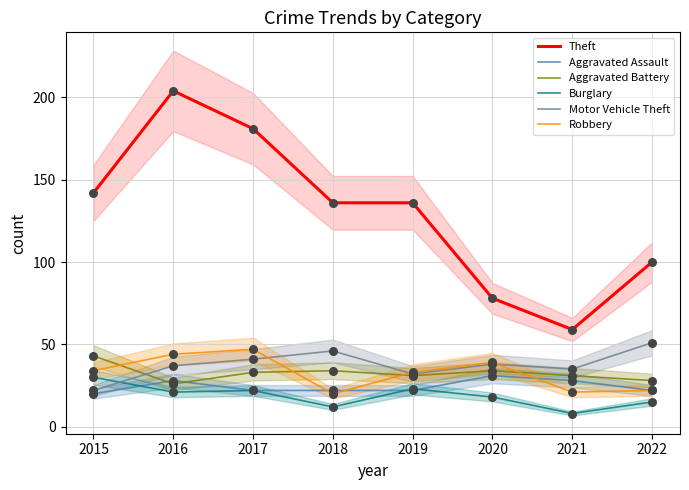

Which series reaches the minimum Y coordinate?

Burglary